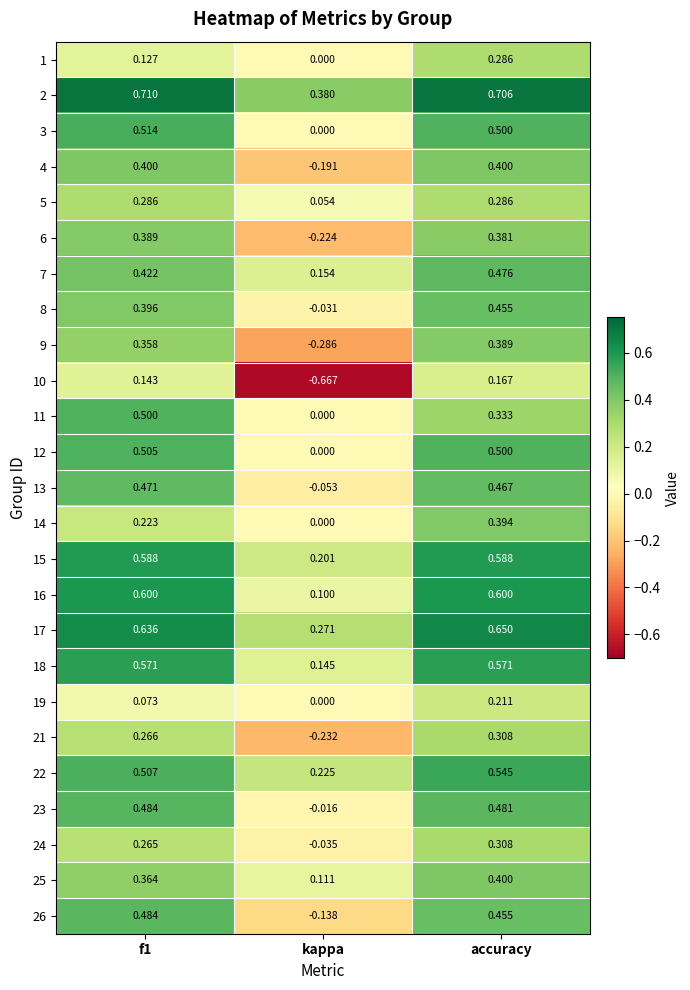

Which label corresponds to the smallest value in the chart?

kappa